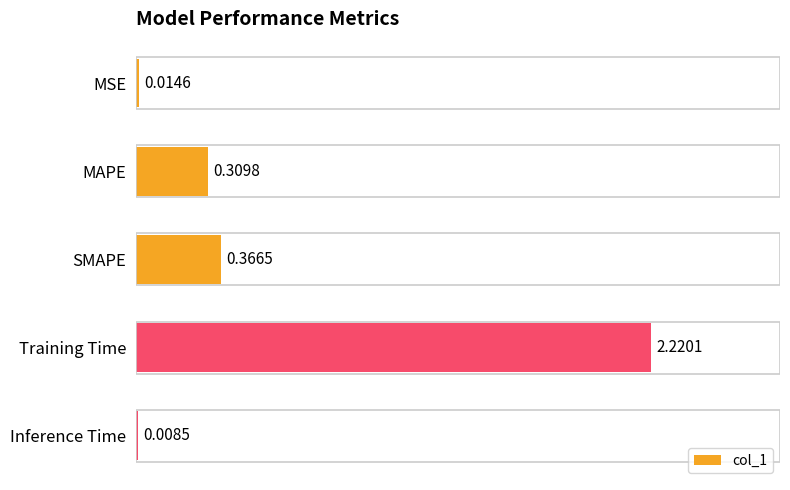

Rank the categories by value from highest to lowest.

Training Time, SMAPE, MAPE, MSE, Inference Time